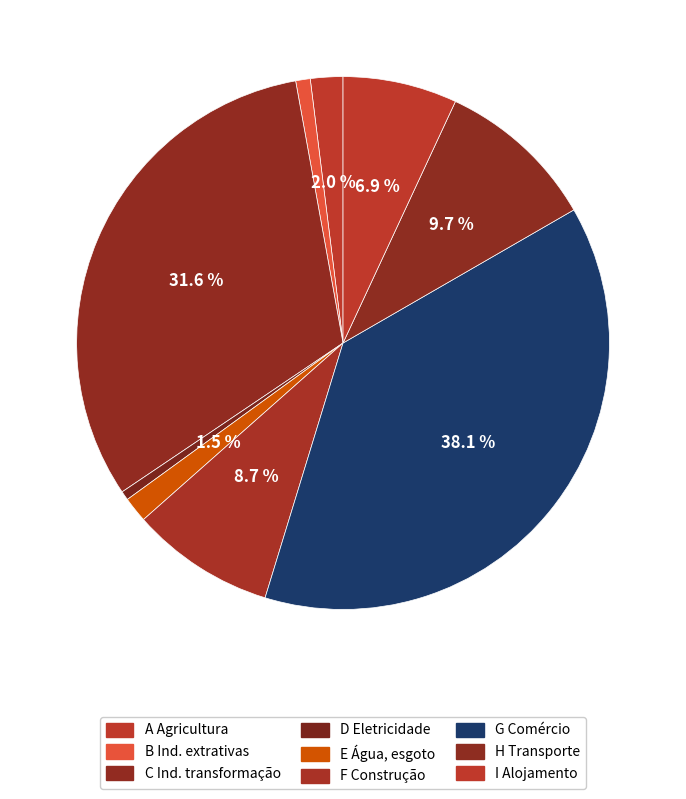

How many slices are in this pie chart?

9